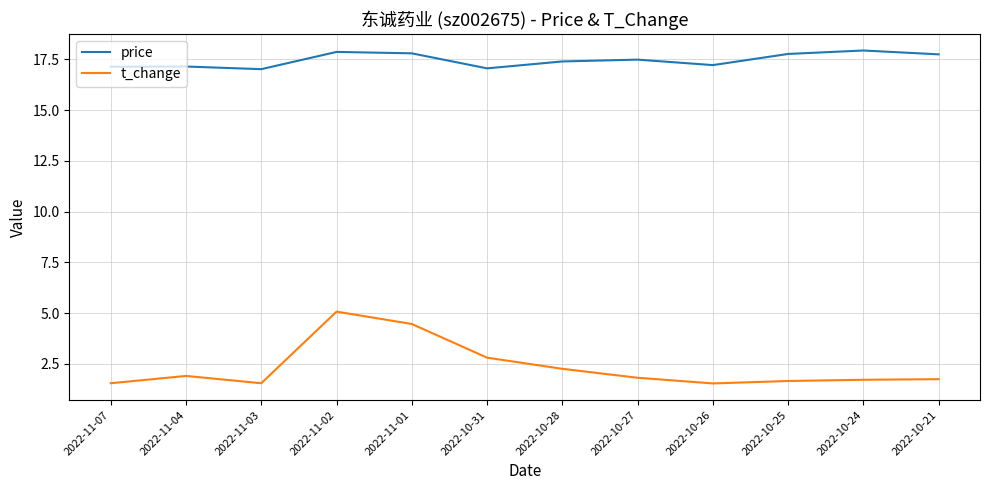

Does the chart have visible grid lines?

Yes